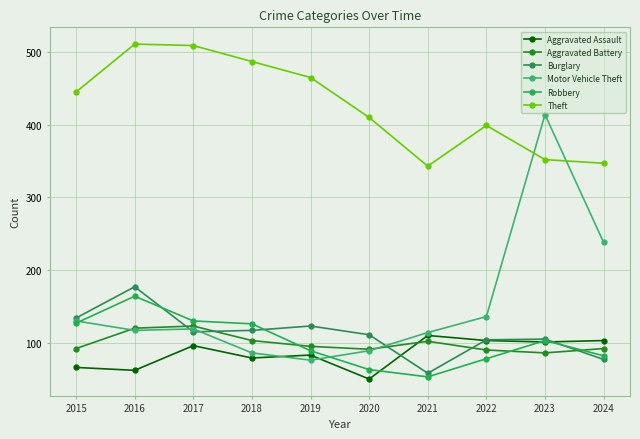

Is it true that Robbery equals 224 at 2018?

False